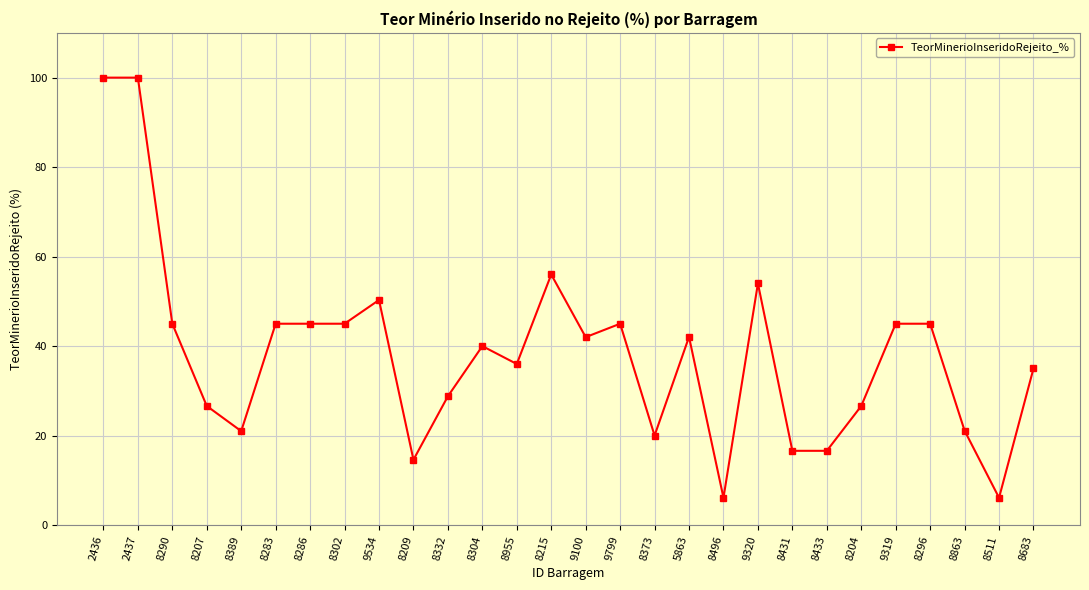

What is the approximate value at 9320?

54.0